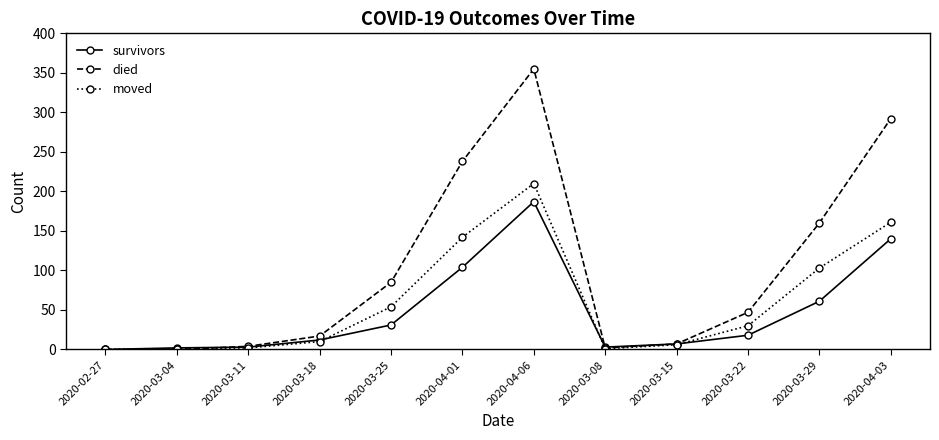

The value of survivors at 2020-04-06 is 187. True or false?

True